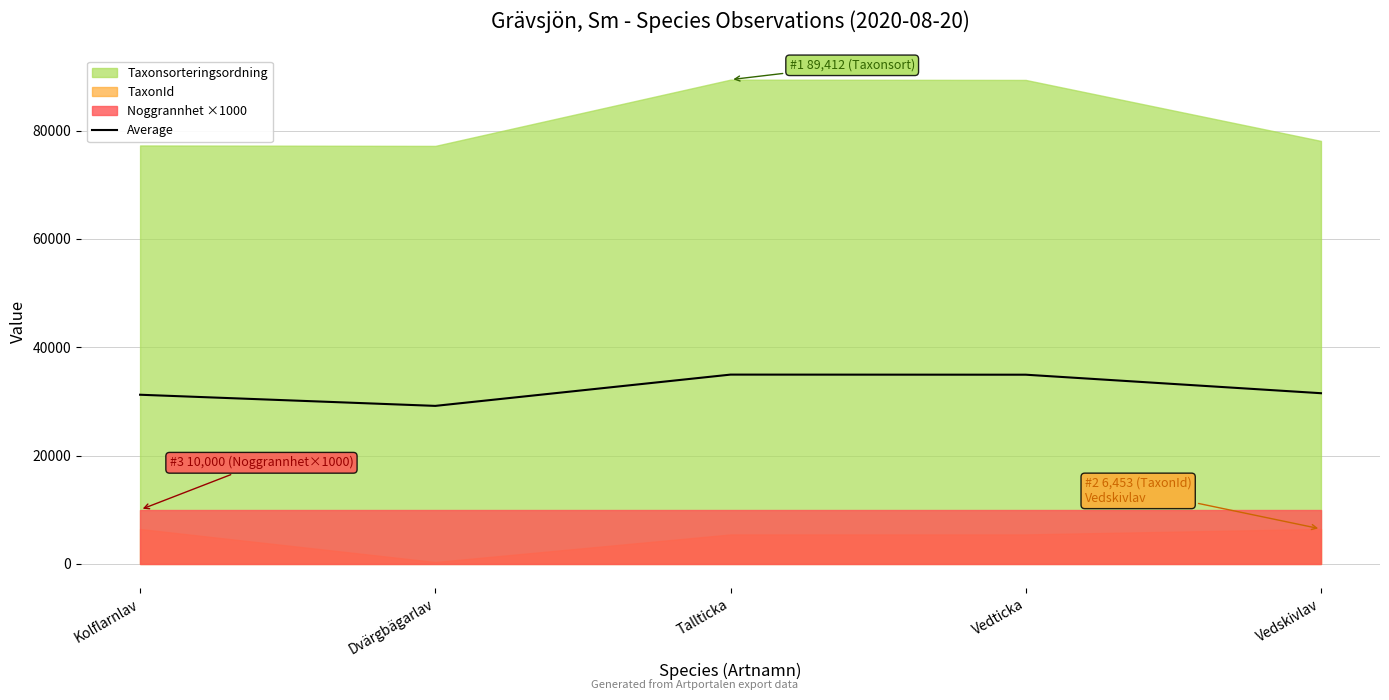

At which label is the value closest to 32064?

Vedskivlav